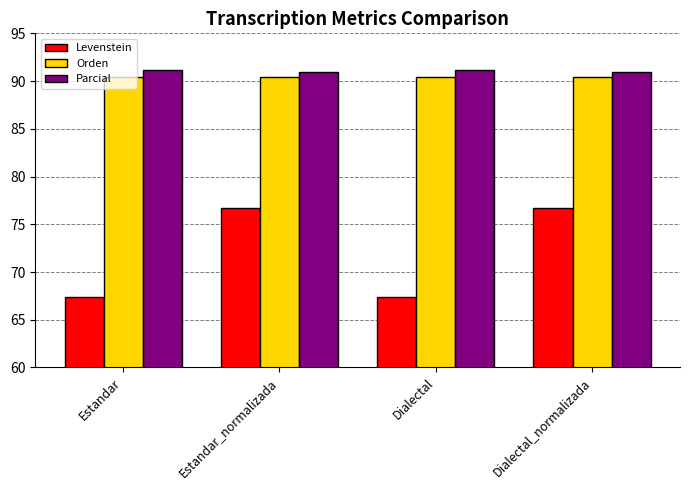

The value of Parcial at Estandar is 91.2. True or false?

True